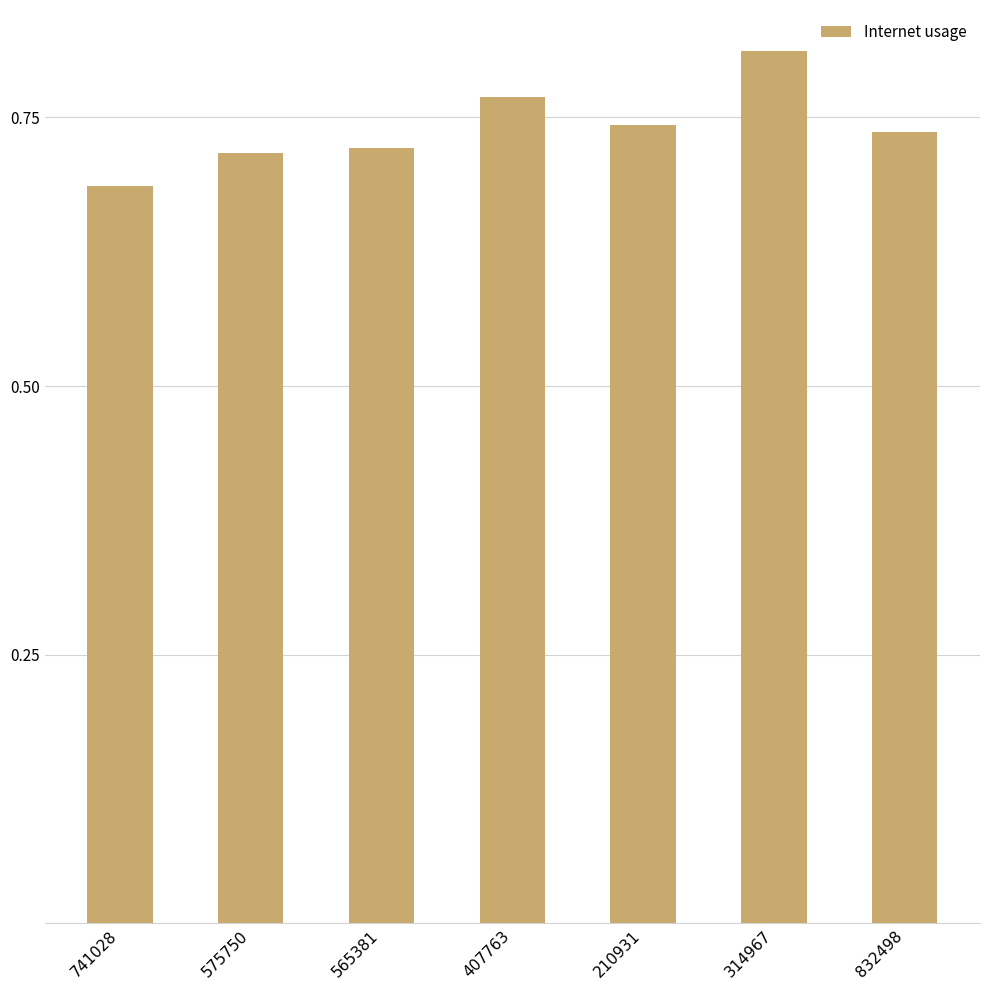

At which label is the value closest to 0?

741028